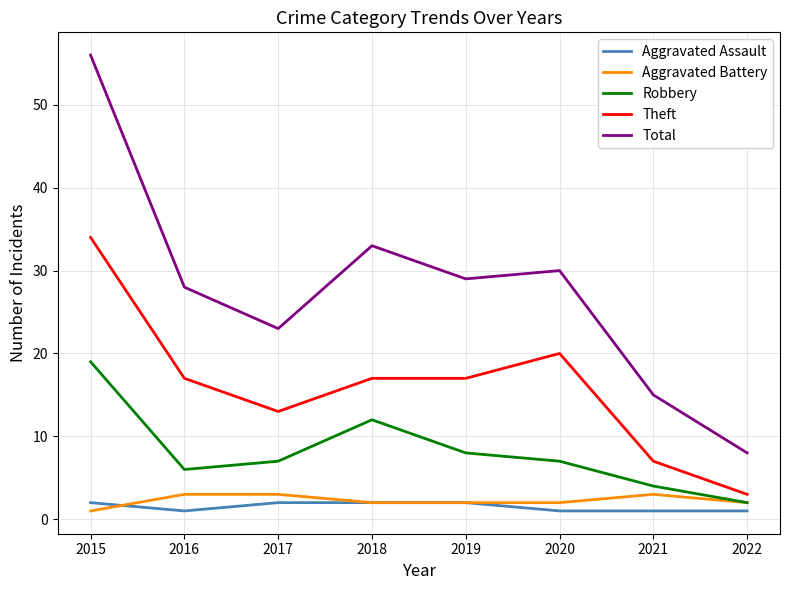

True or false: Theft has a value of 23 at 2019.

False